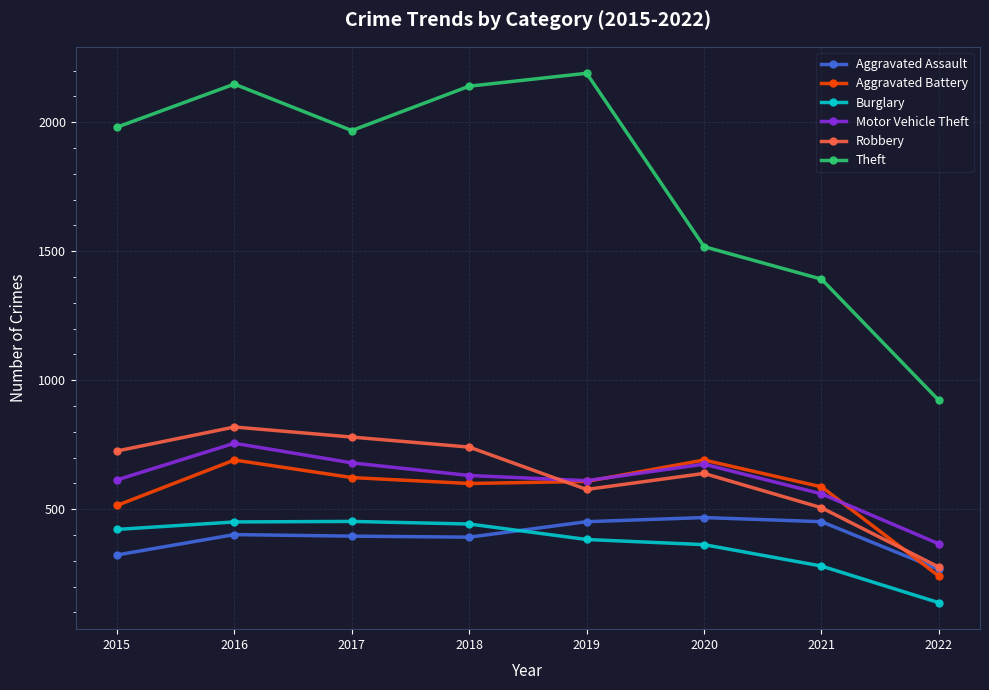

How many lines are shown in the chart?

6